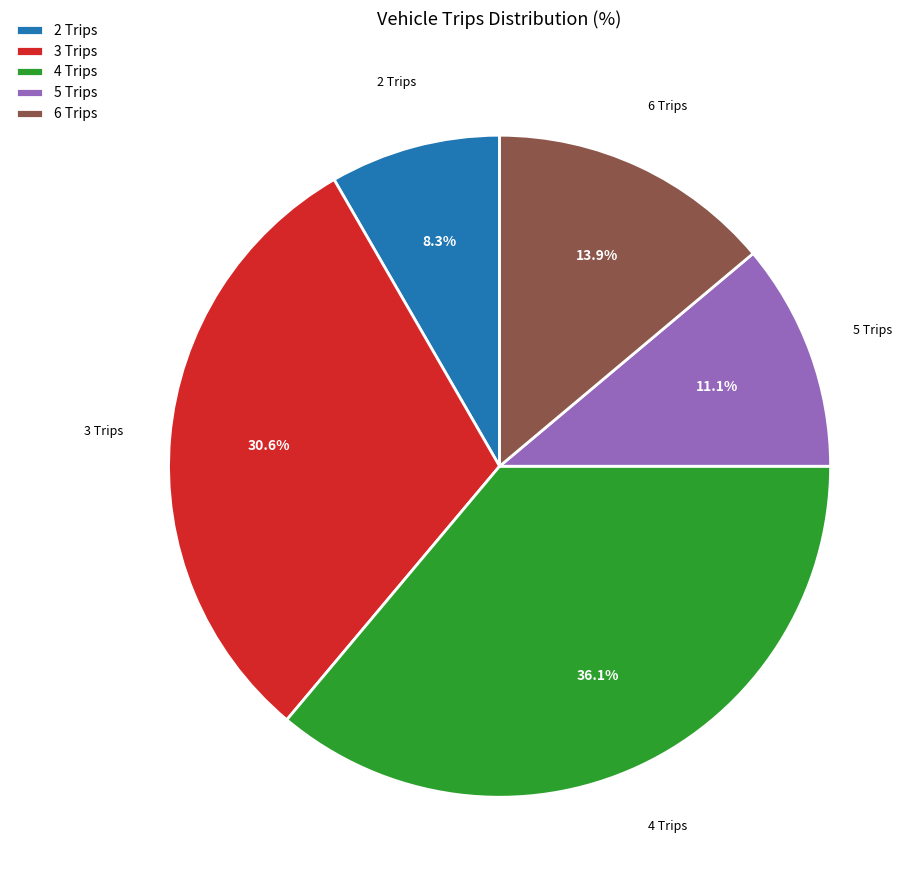

Which slice is the largest?

4 Trips